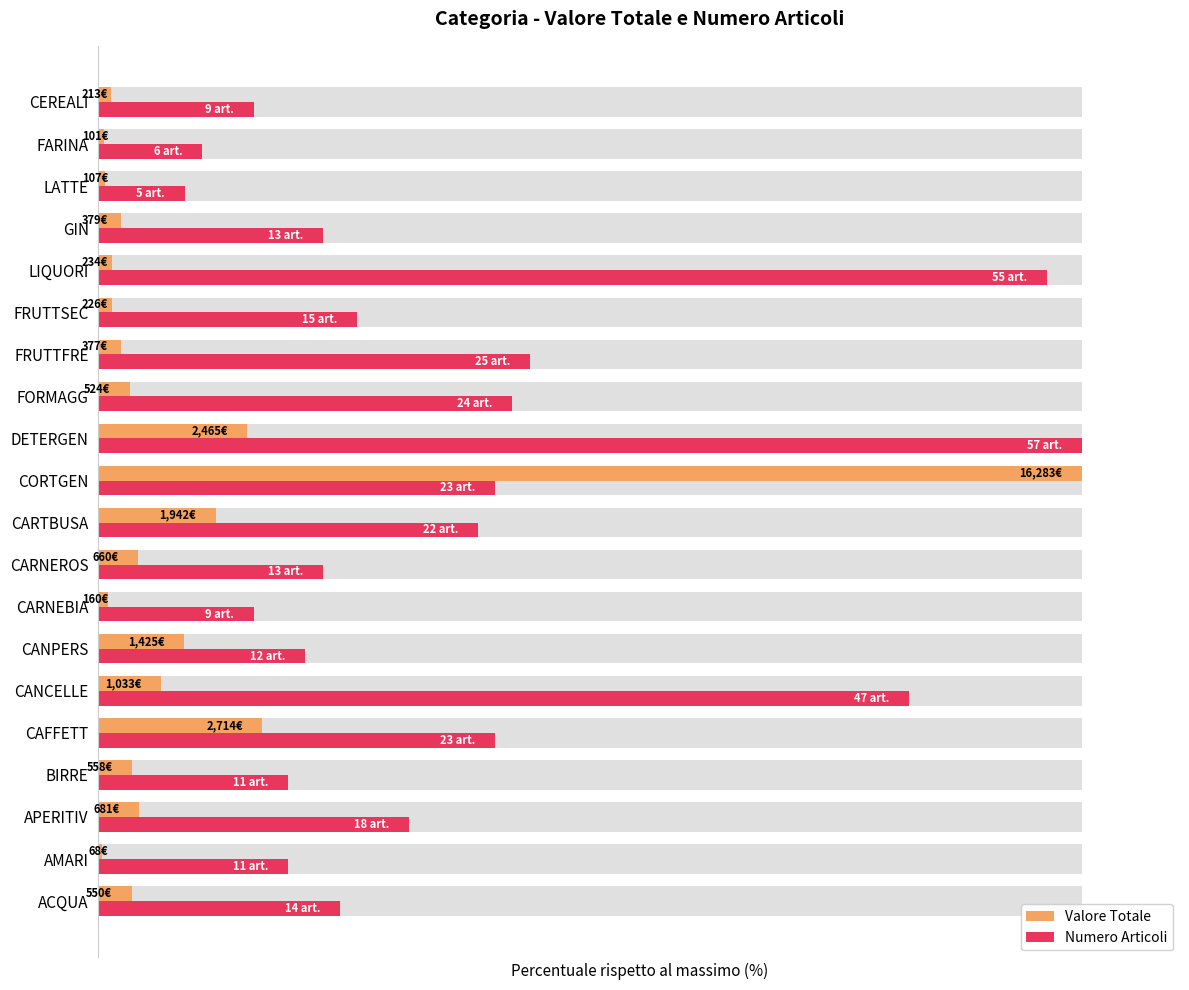

What is the value of the Numero Articoli bar at the 4th from the left?

19.3